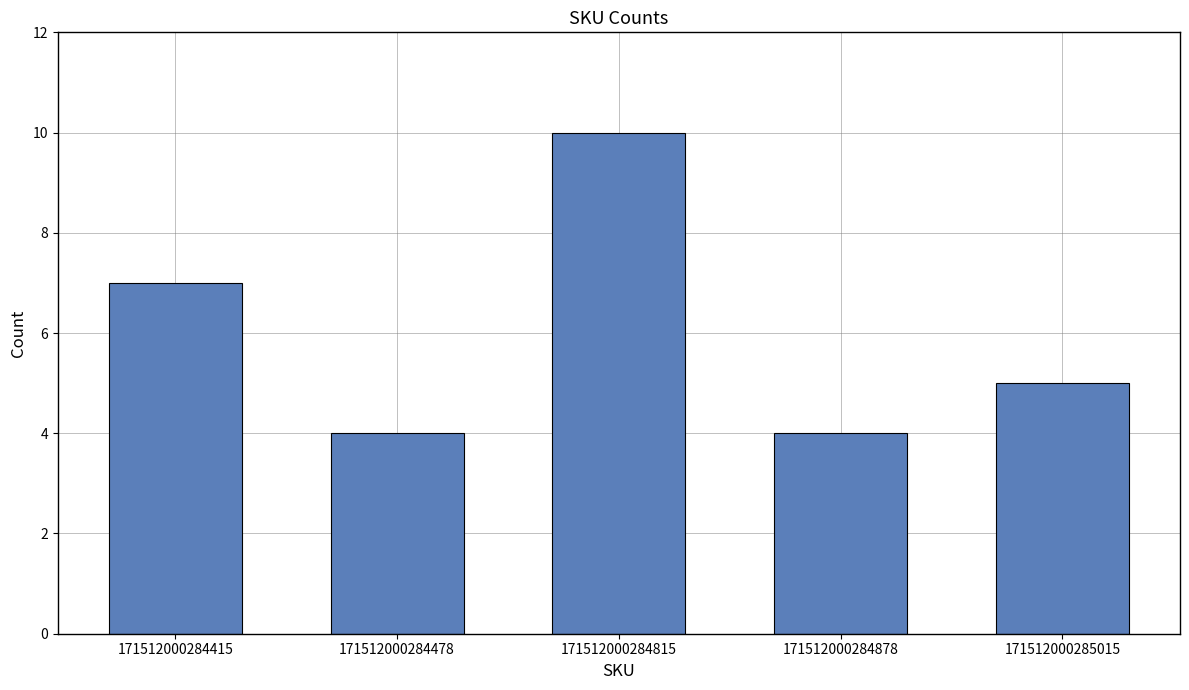

Where is the data nearest to the value 7?

171512000284415